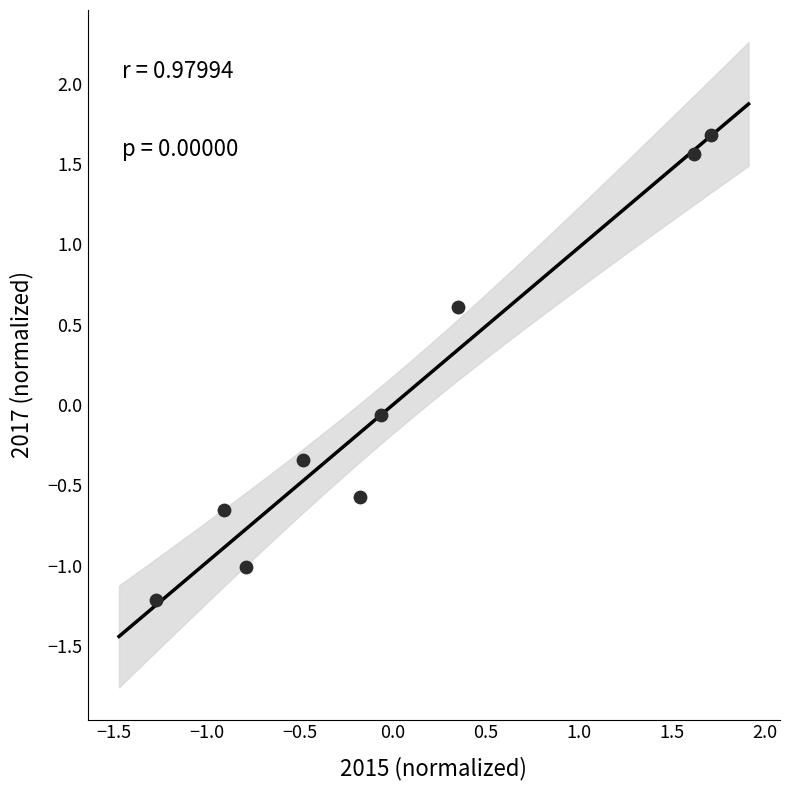

What is the range of Y values (max minus min)?

2.9